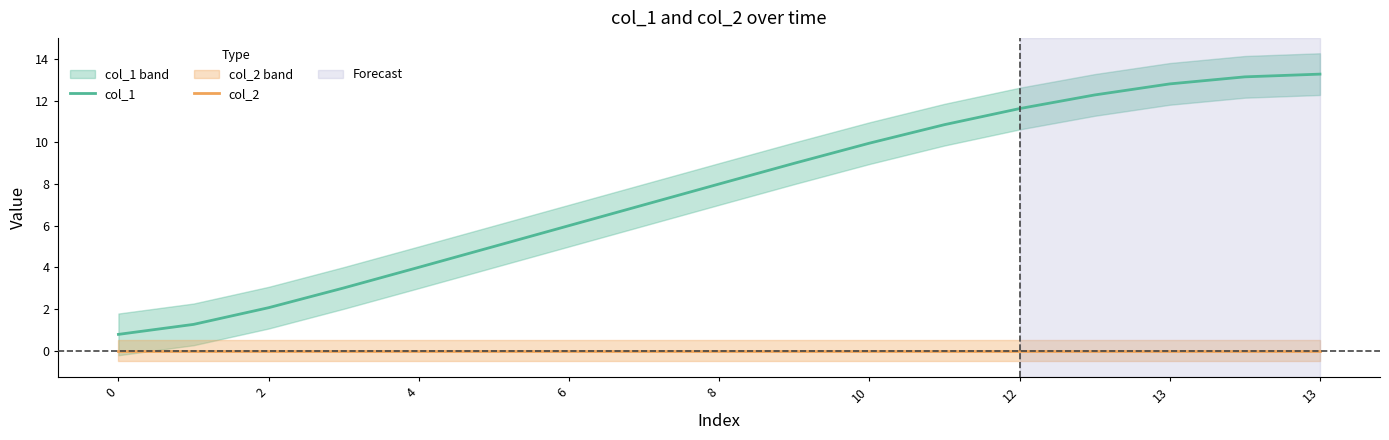

True or false: col_1 and col_2 cross at least once.

False